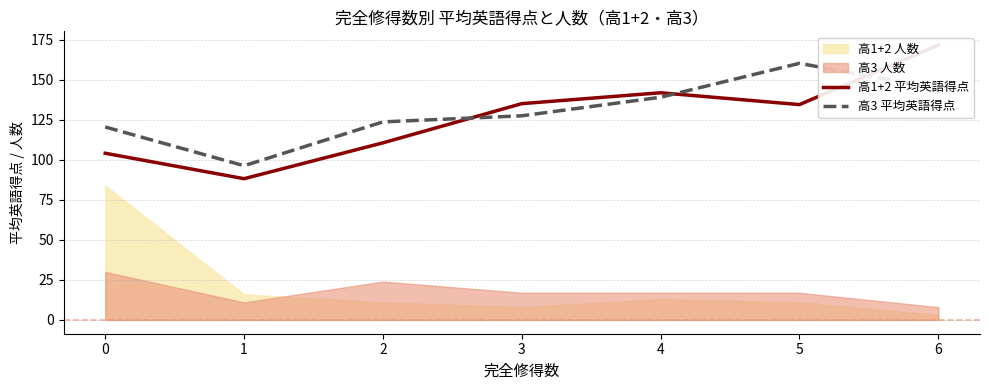

What is the difference between the maximum and minimum values in the 高3 平均英語得点 series?

64.0